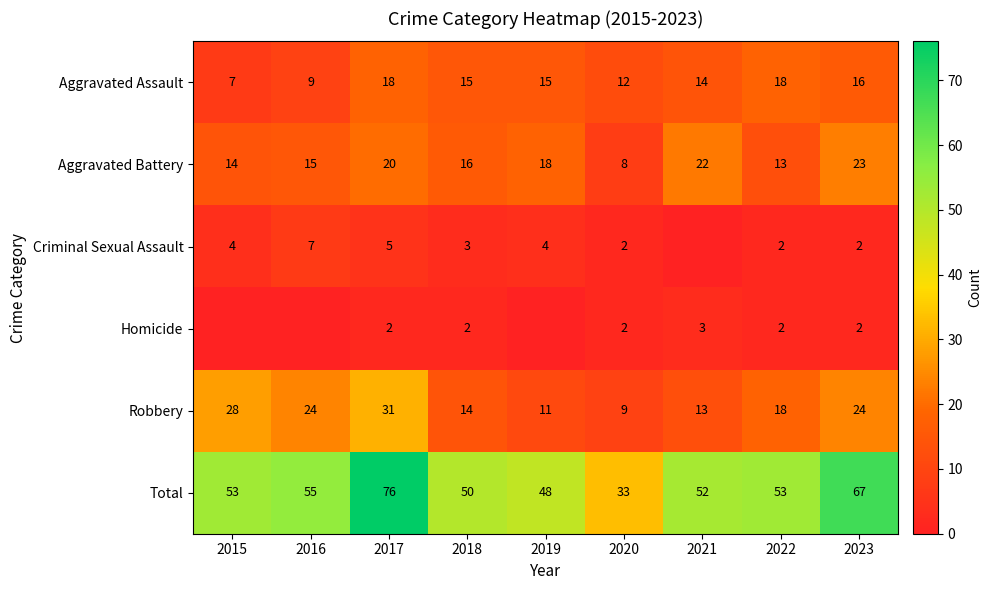

Where is Robbery nearest to the value 20?

2022